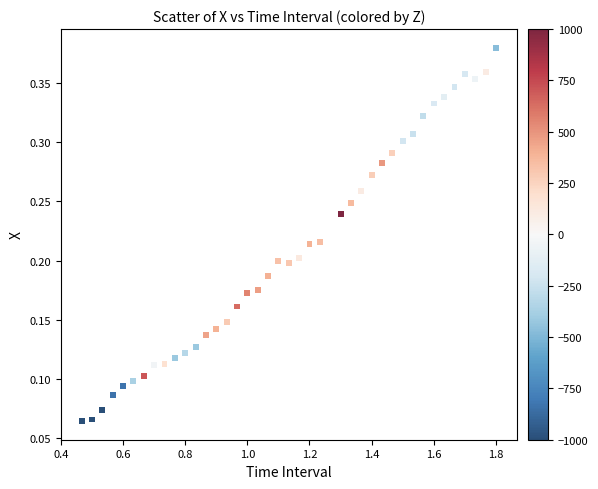

What is the range of X values (max minus min)?

1.3